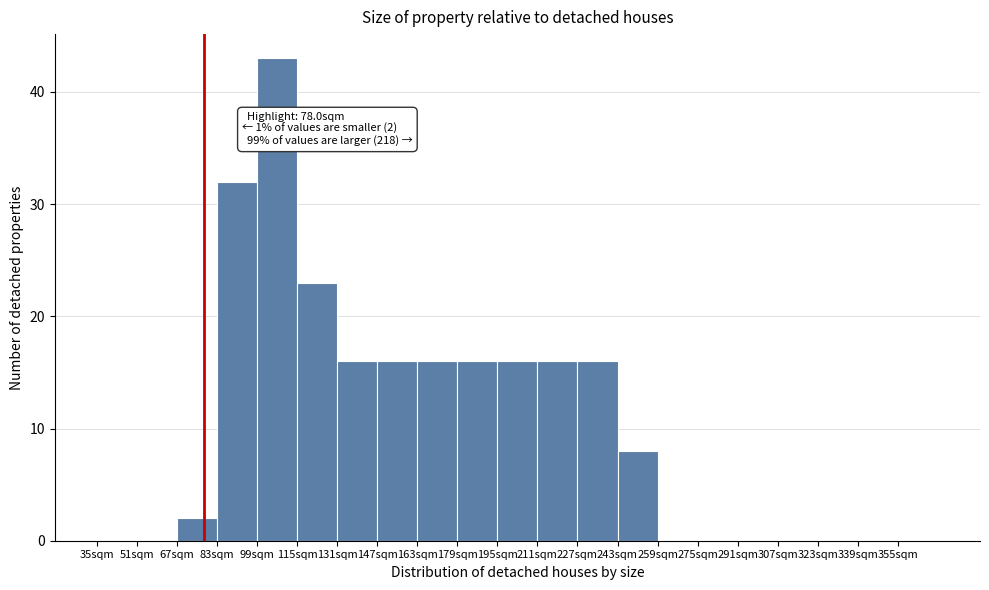

Over which range of the x-axis is the bar tallest?

99 to 115